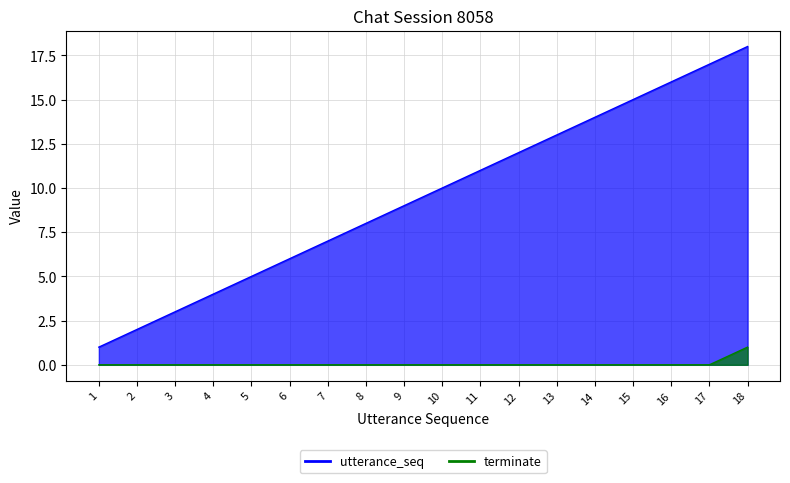

True or false: utterance_seq and terminate intersect in this chart.

False